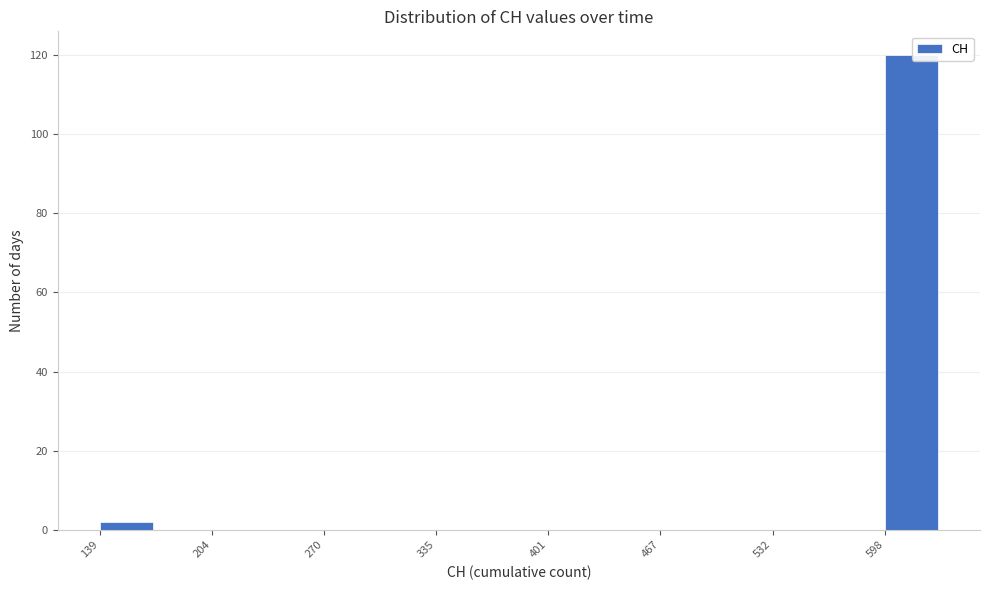

Read against the x-axis, roughly where is the centre of the tallest bar?

610